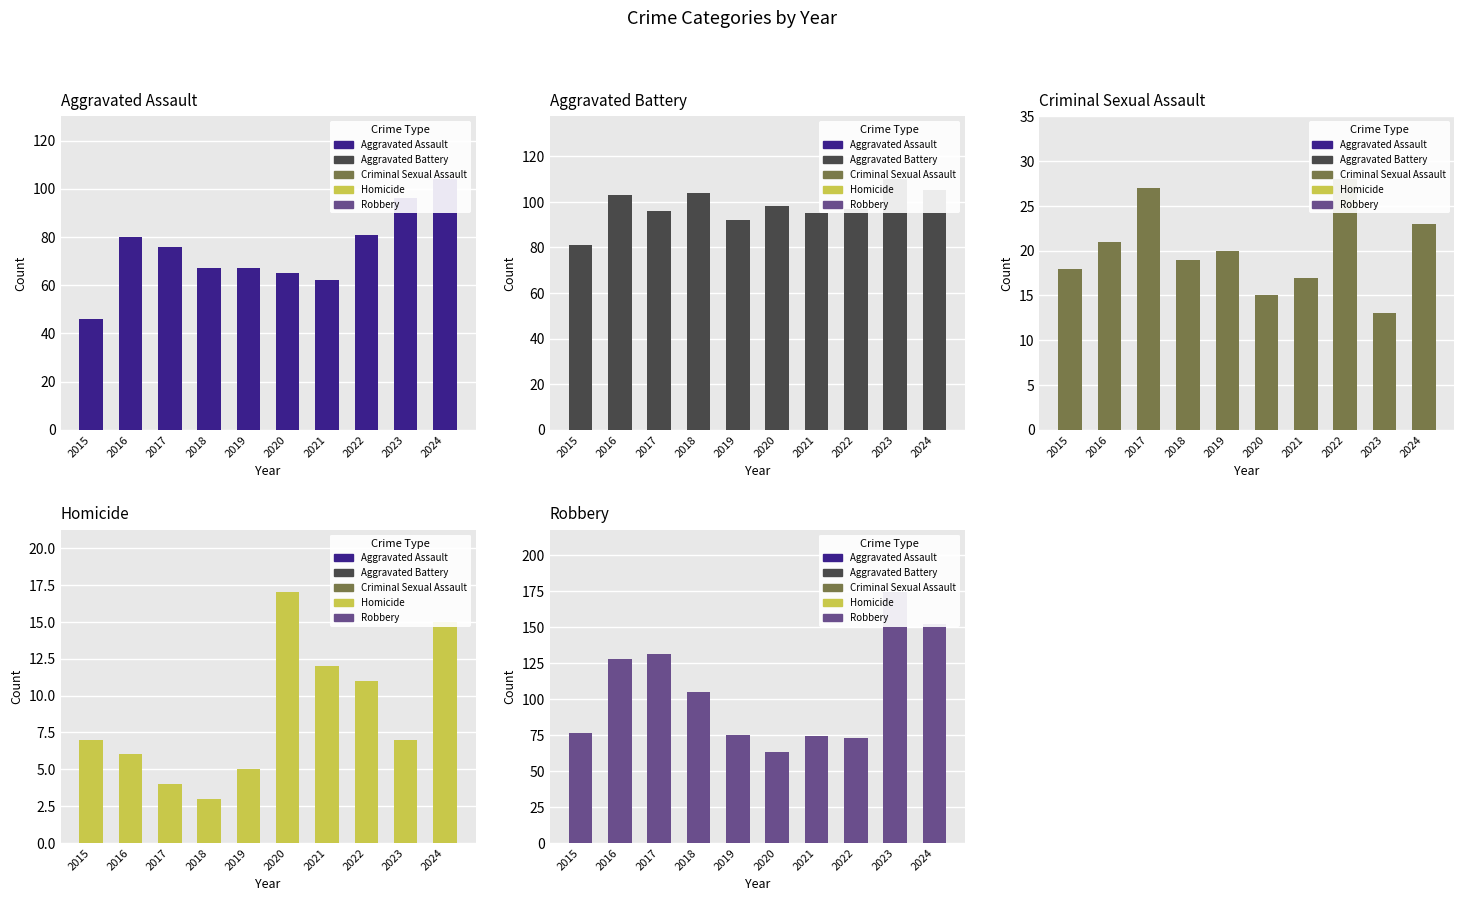

What is the value of the Criminal Sexual Assault bar at the 10th from the left?

23